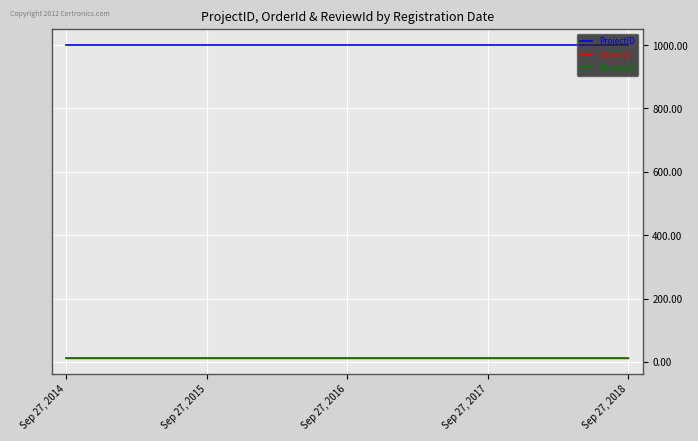

What is the difference between the highest and lowest values at Sep 27, 2016?

989.1